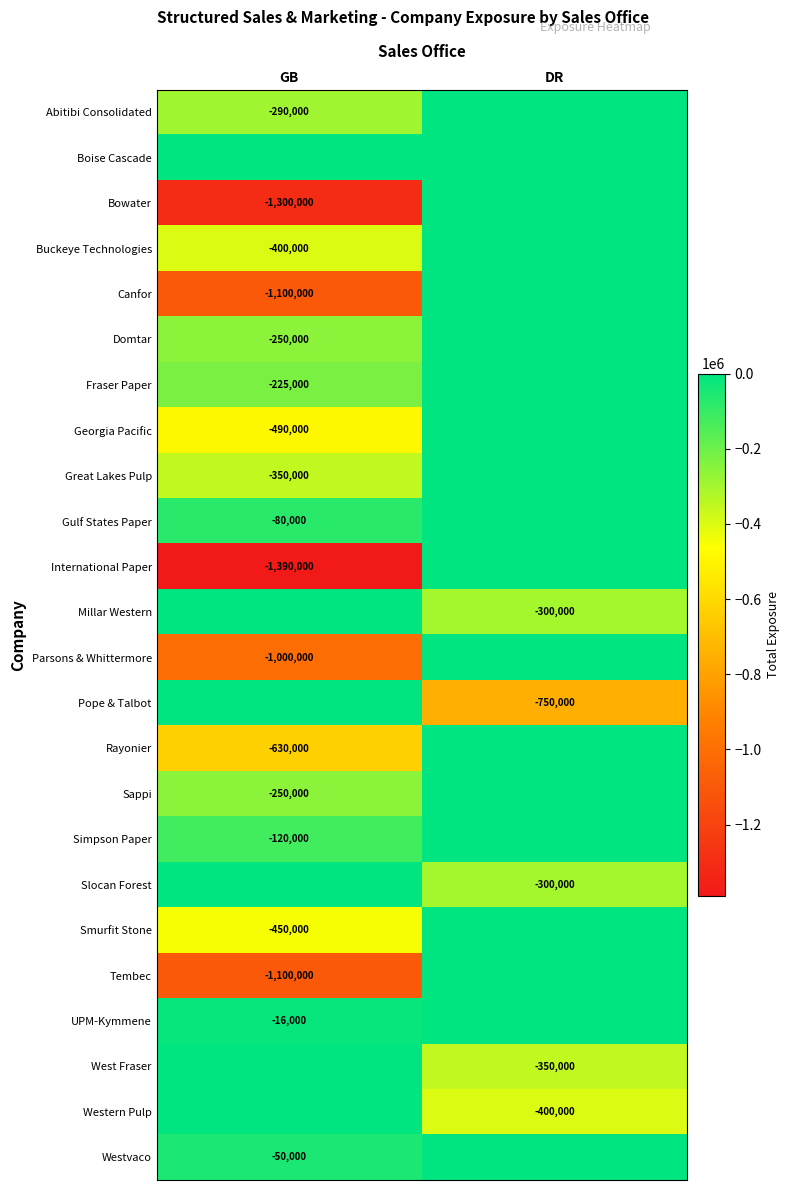

Is the value of Domtar at GB greater than the value of Georgia Pacific at GB?

Yes